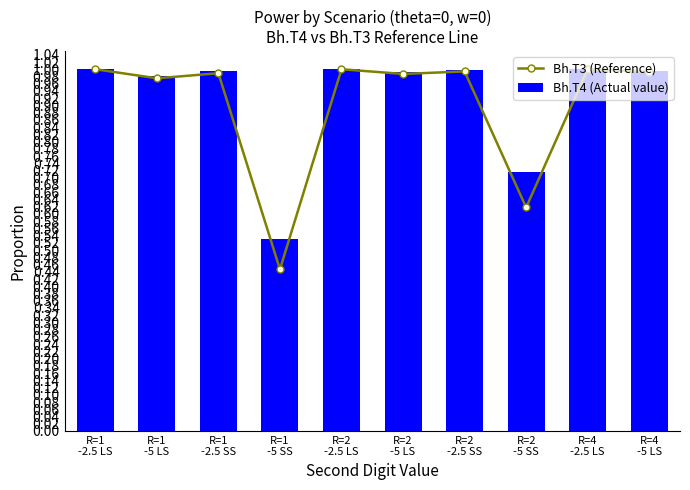

At which label is Bh.T4 (Actual value) closest to 0?

R=1
-5 SS